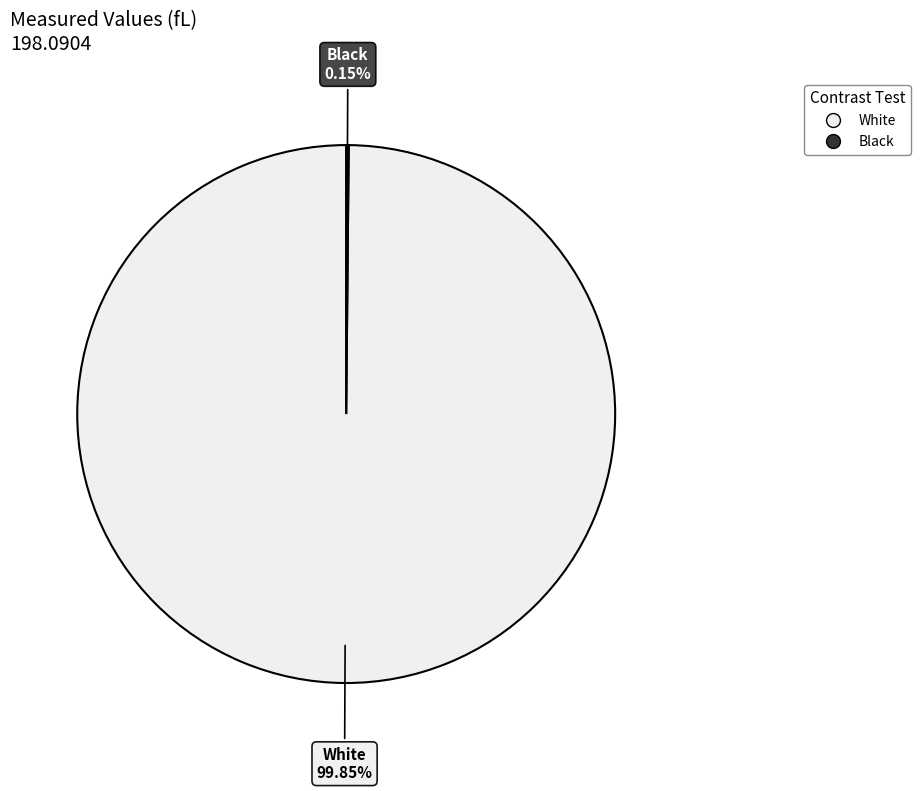

Which slice is the largest?

White